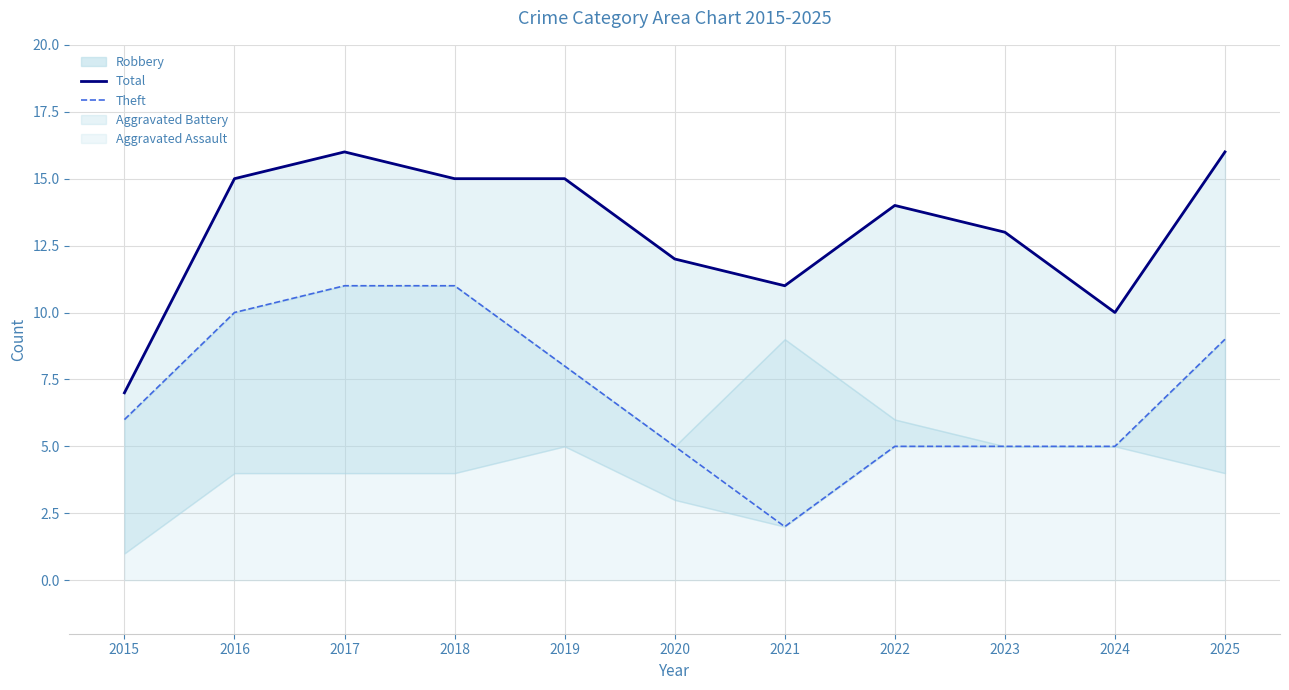

Reading right to left, transcribe all the data shown in this chart.

Total: 16	10	13	14	11	12	15	15	16	15	7
Theft: 9	5	5	5	2	5	8	11	11	10	6